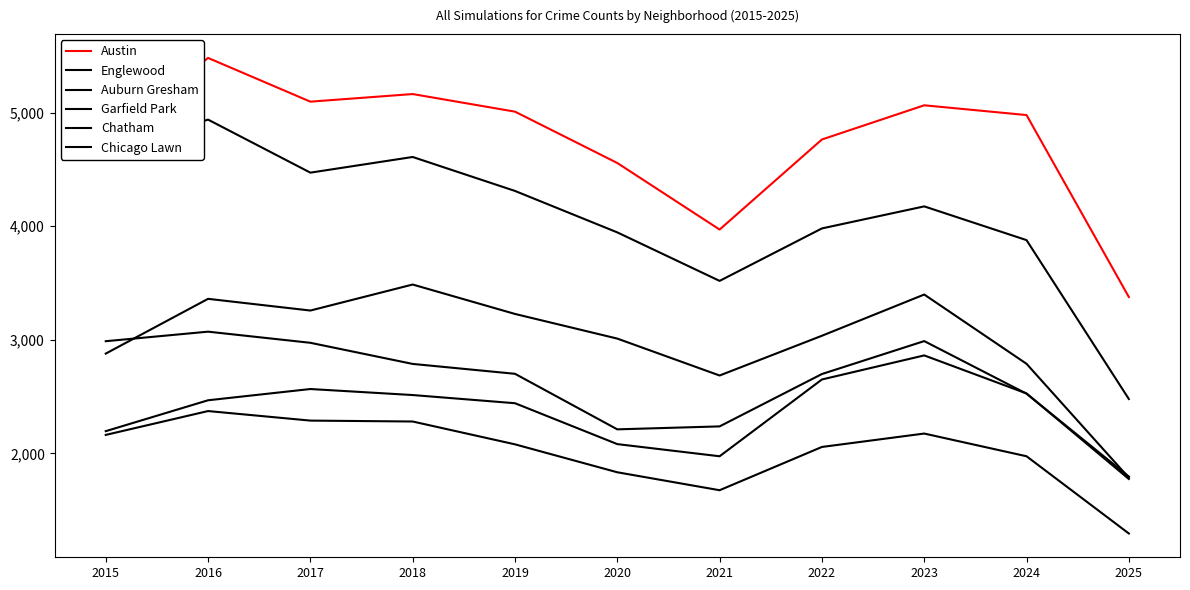

What is the average value of the Garfield Park series?

2992